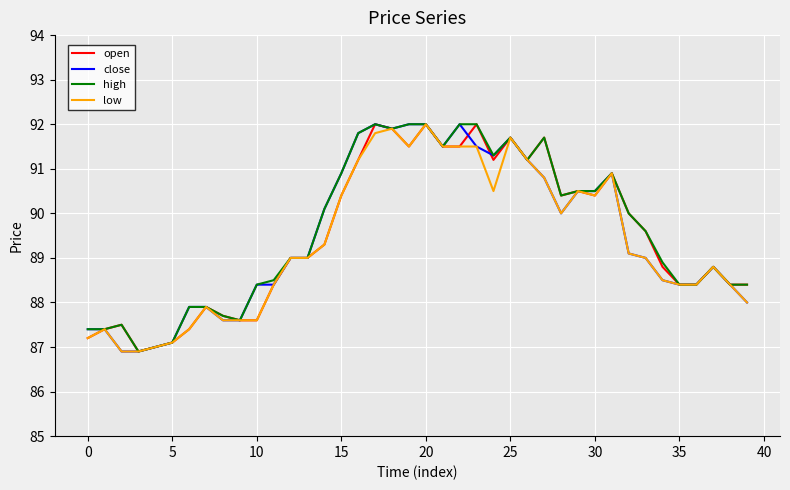

What is the maximum value for low?

92.0